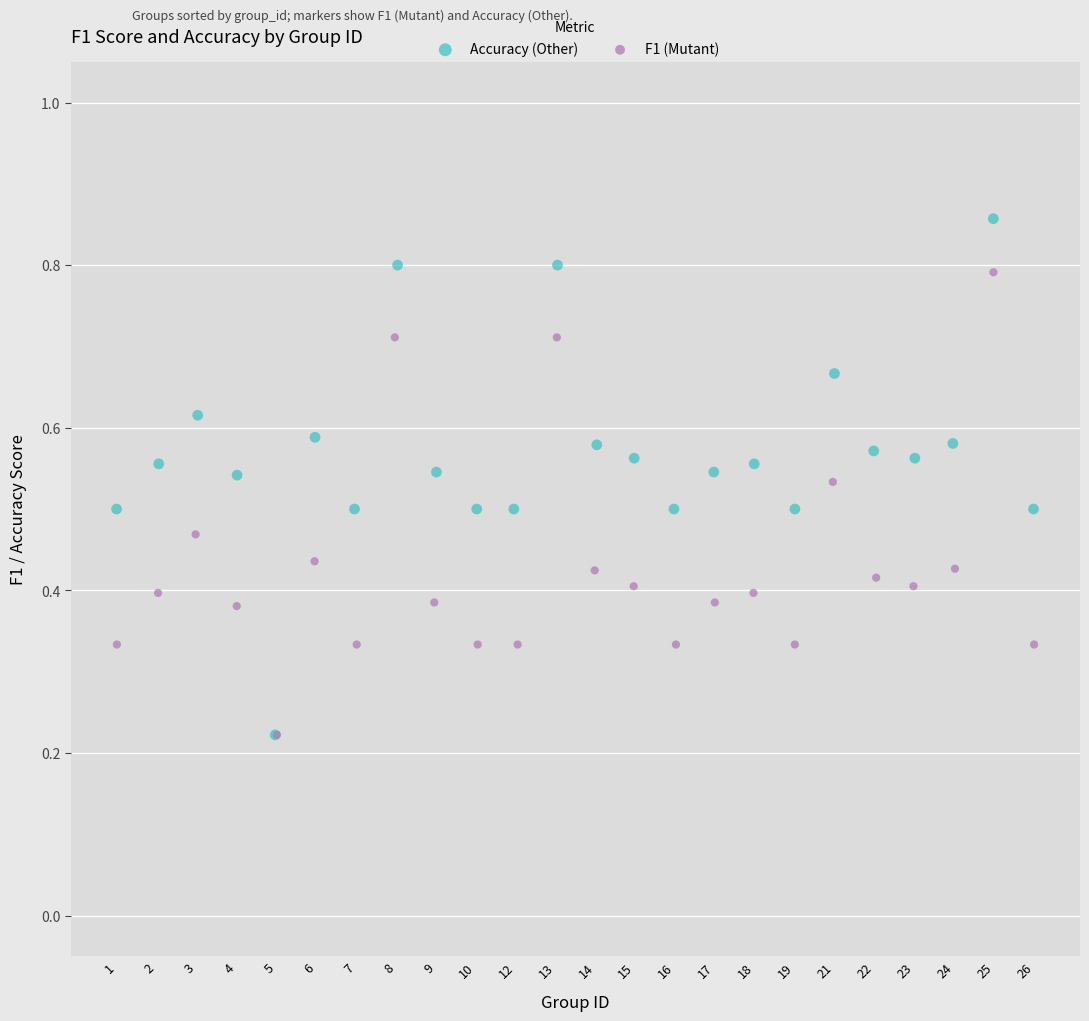

Which series contains the highest Y value?

Accuracy (Other)